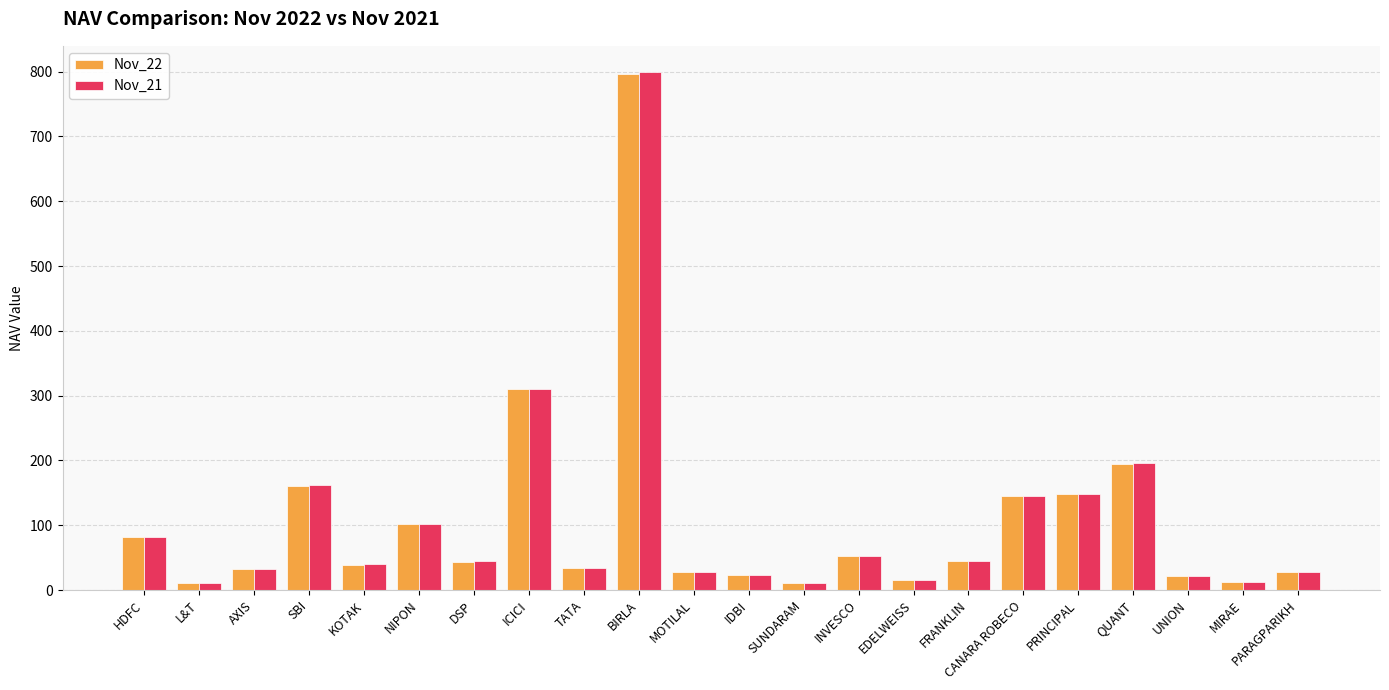

At which category does the chart reach its peak across all series?

BIRLA